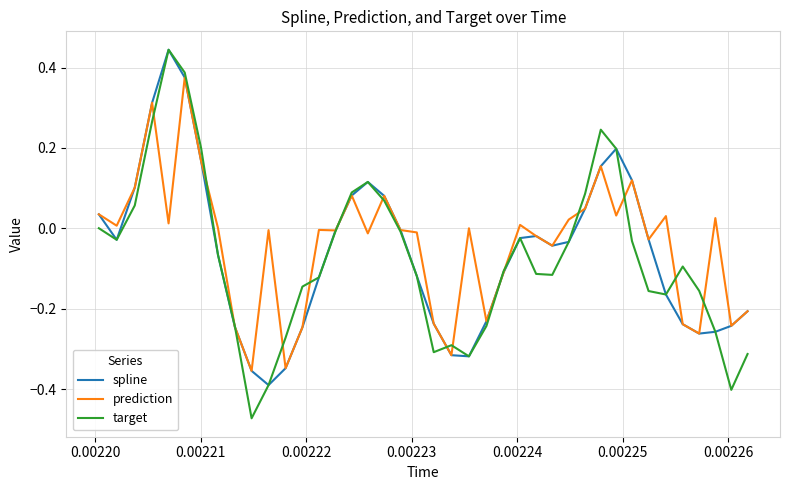

How many lines are shown in the chart?

3